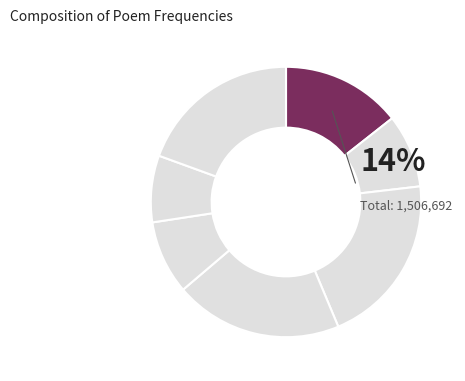

What is the smallest slice in the pie chart?

次陈宰韵·觥筹交错舞僛僛